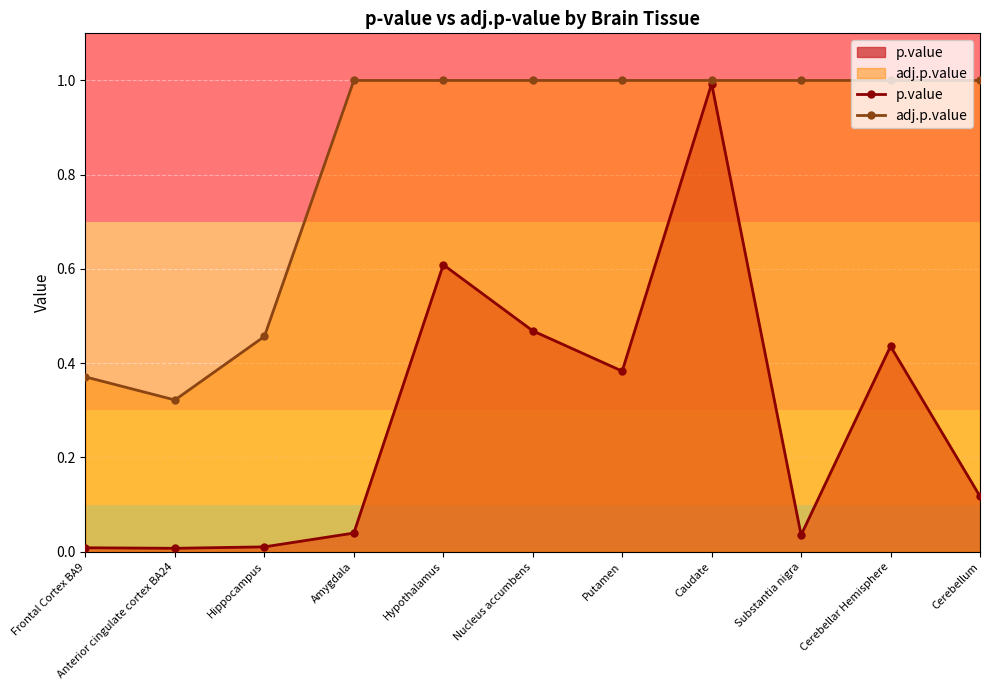

How many interior local peaks does the p.value series have?

3